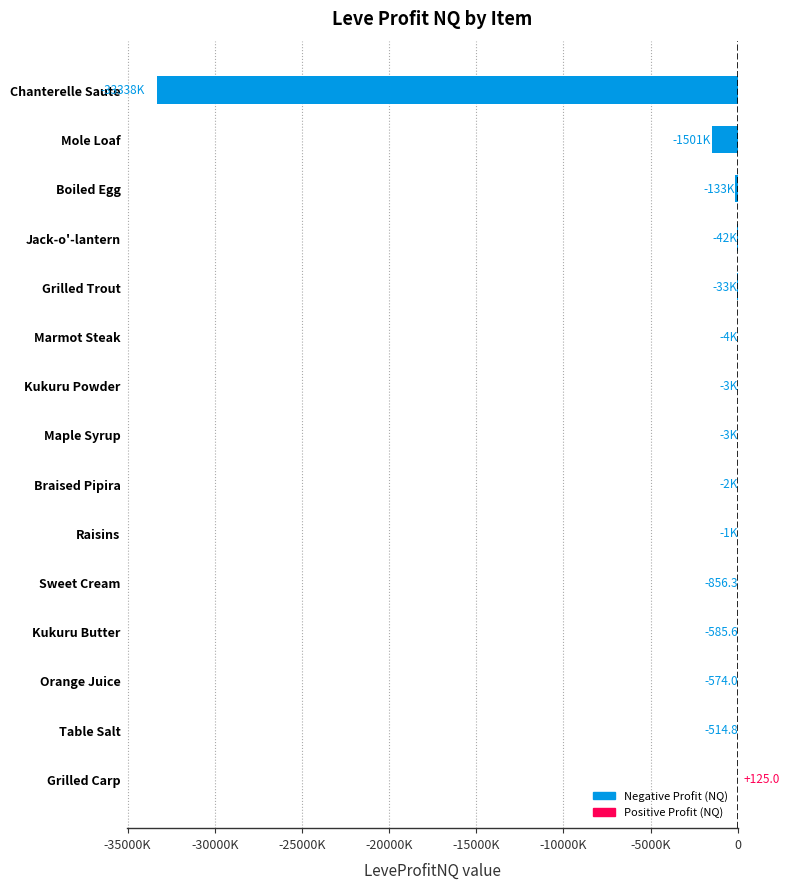

Which category has the lowest value across all series?

Chanterelle Saute